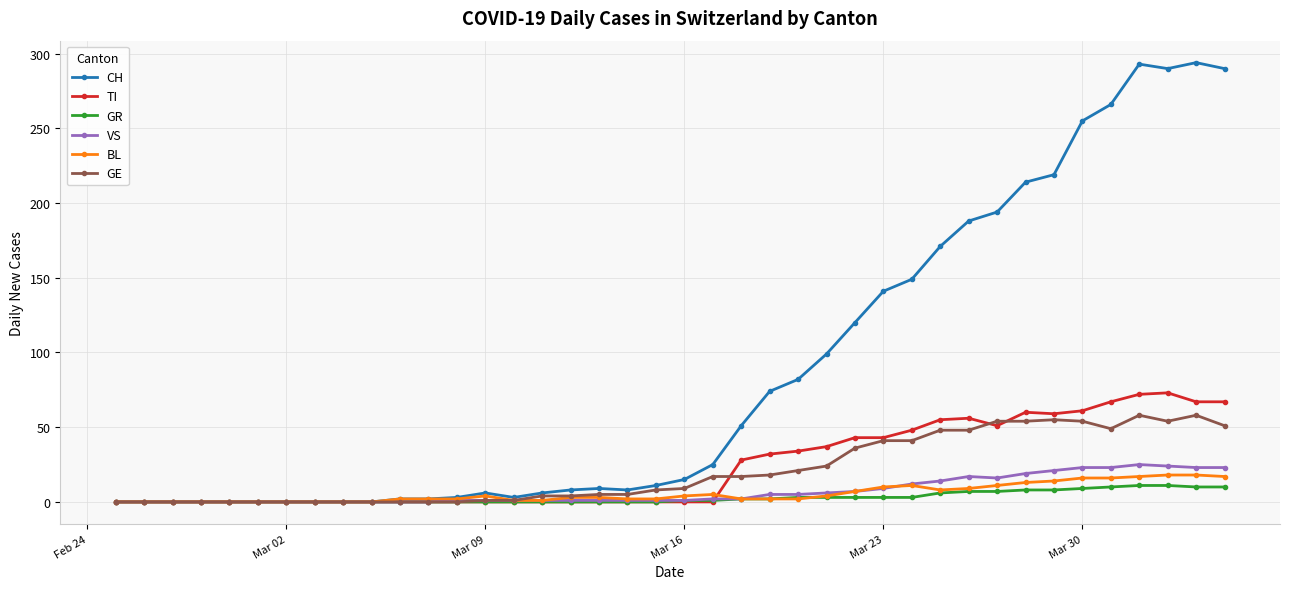

Which series has the largest range (max minus min)?

CH